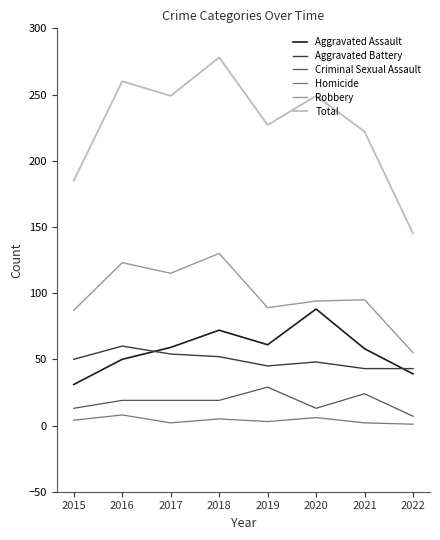

Which series has the largest range (max minus min)?

Total